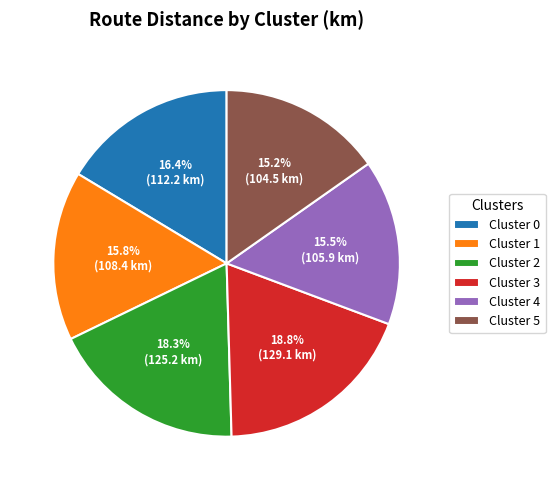

Is there a majority slice in this chart?

No